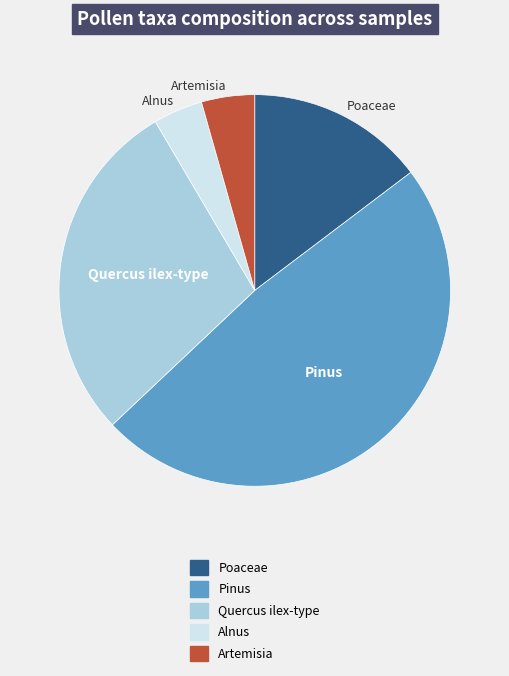

Does Poaceae account for over 50% of the chart?

No